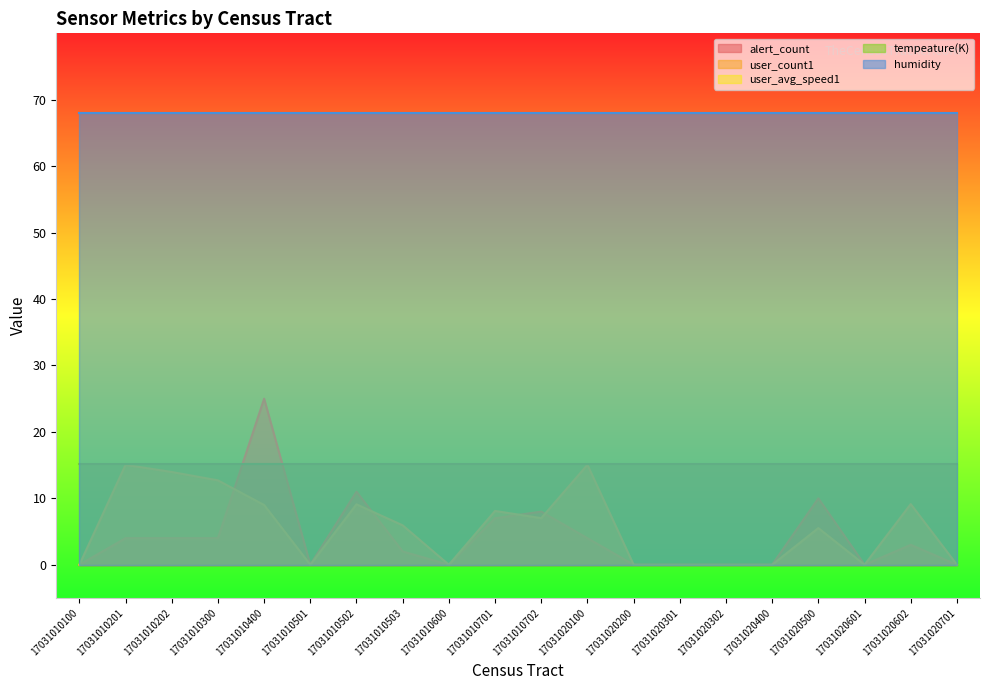

The value of user_avg_speed1 at 17031010100 is -8.1. True or false?

False